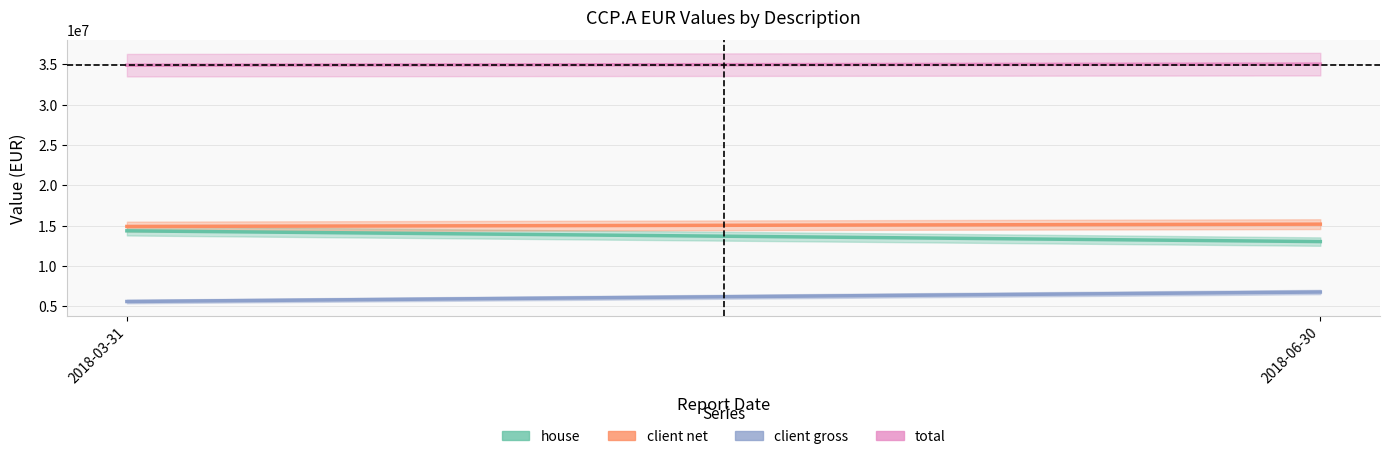

What is the total value across all series at 2018-06-30?

70059303.4